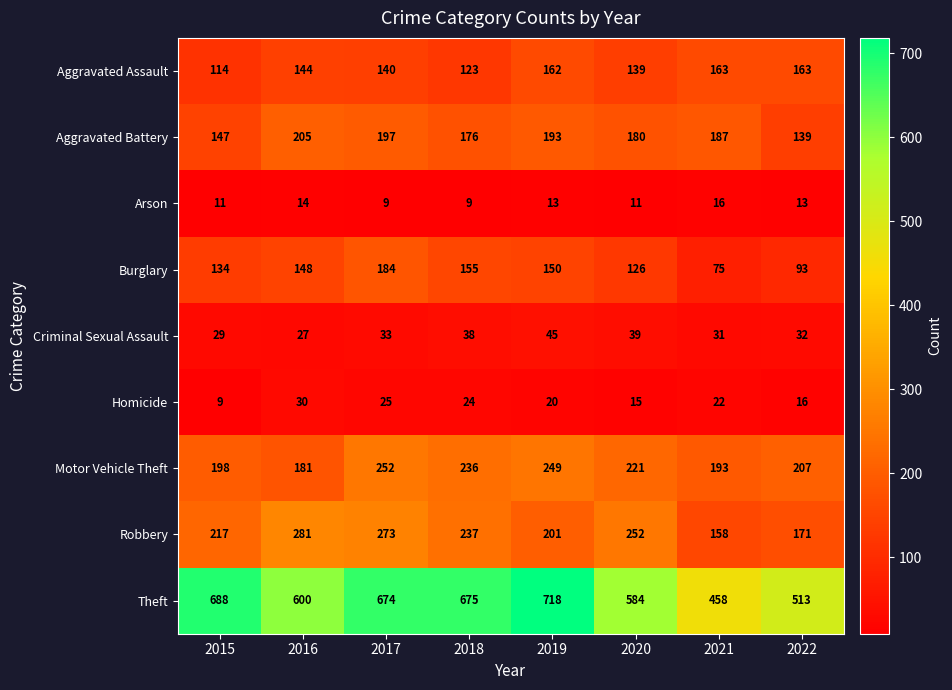

What is the total value across all series at 2016?

1630